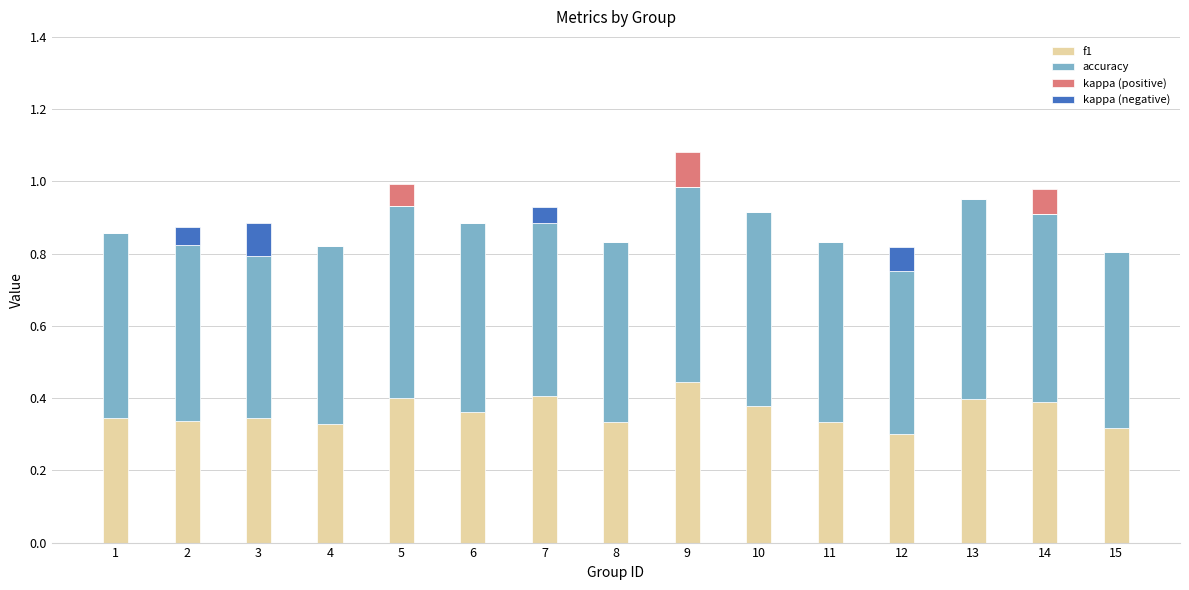

What is the difference between the highest and lowest values at 8?

0.5